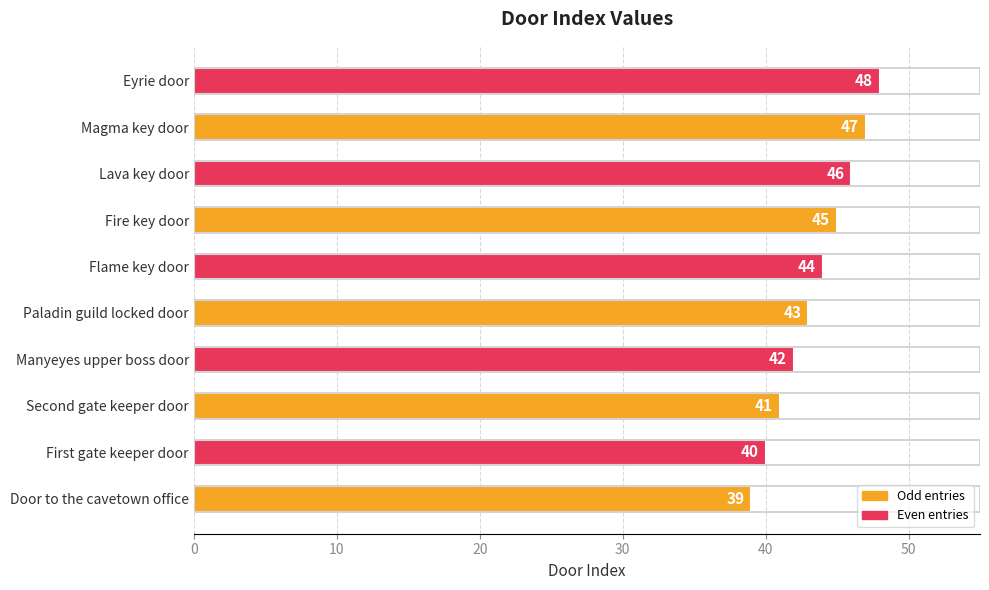

What is the difference between the maximum and minimum values?

9